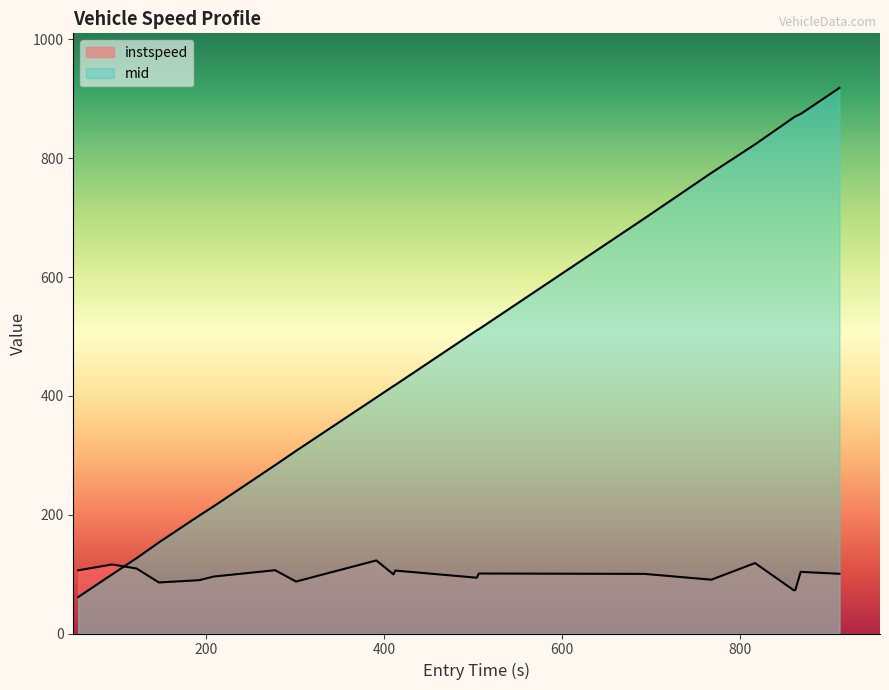

What are all the series names shown in the legend?

instspeed, mid